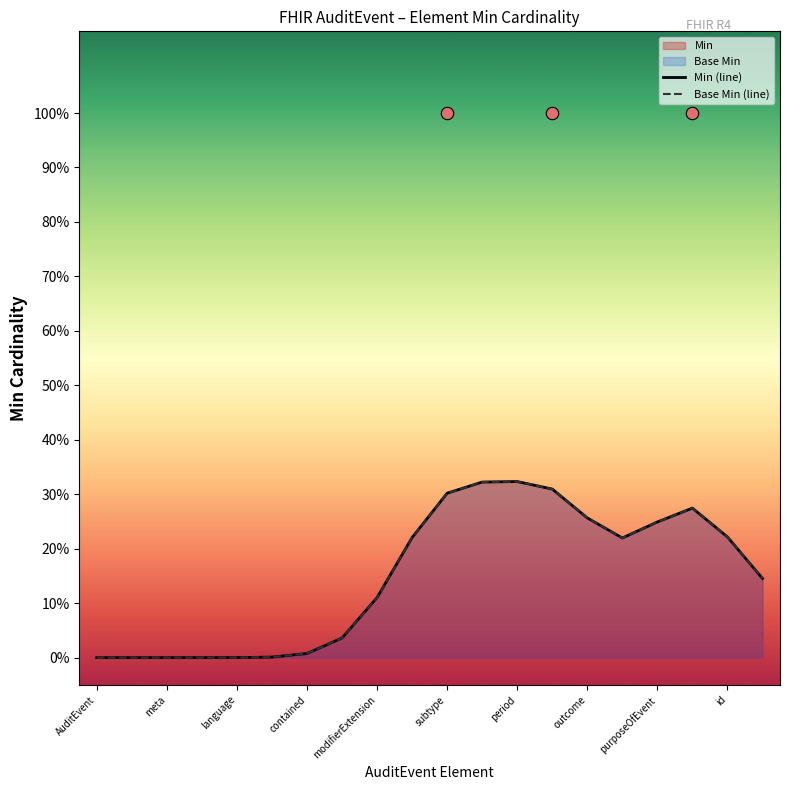

Which series contains the highest Y value?

Min (line)